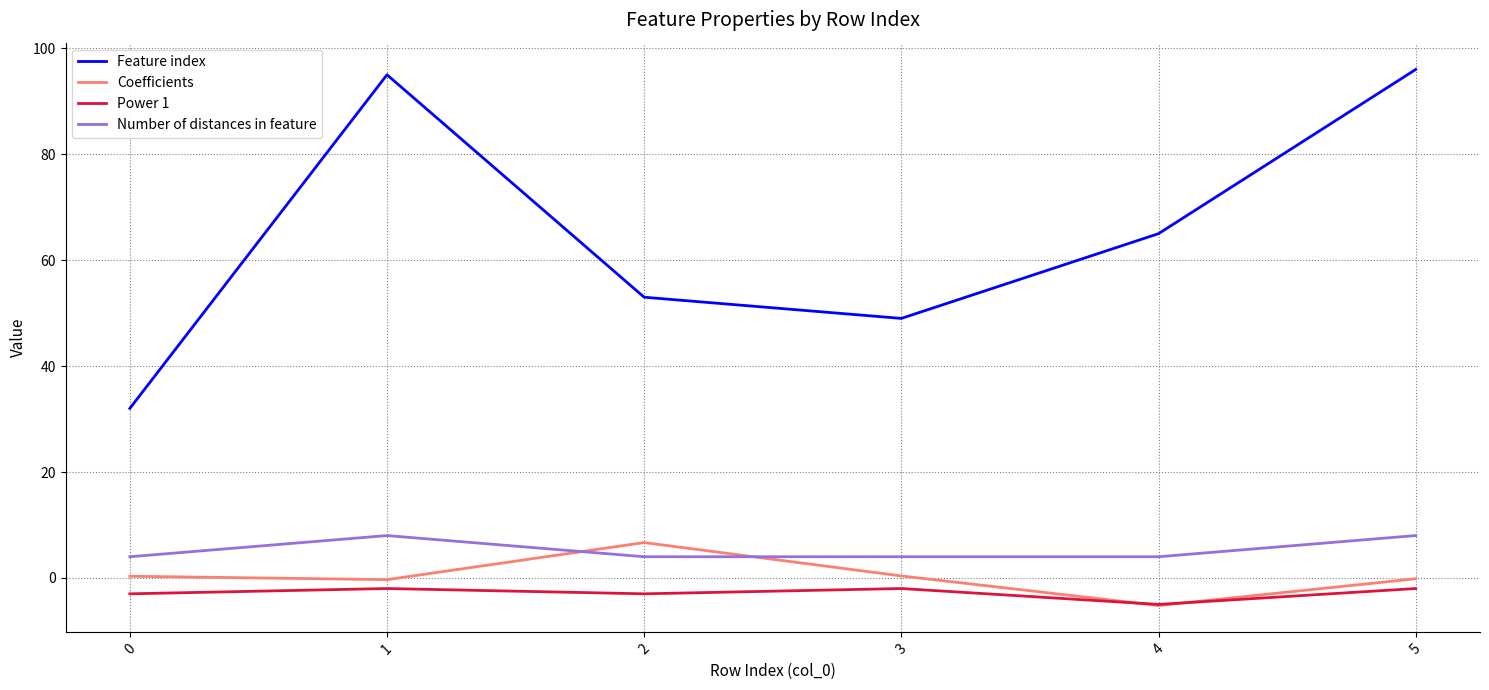

What is the difference between the Power 1 values at 2 and 4?

2.0